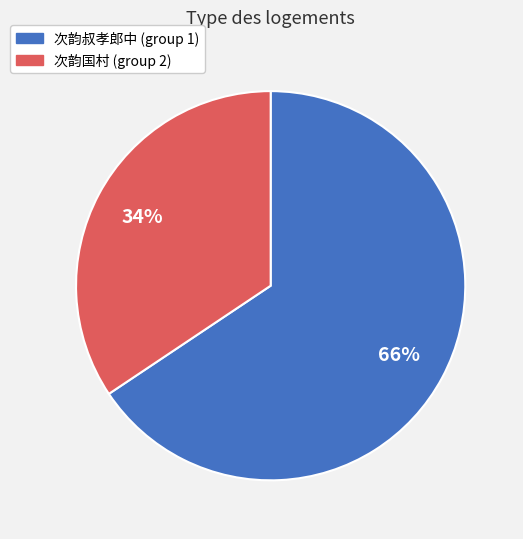

To the nearest percent, what is the average slice percentage?

50%